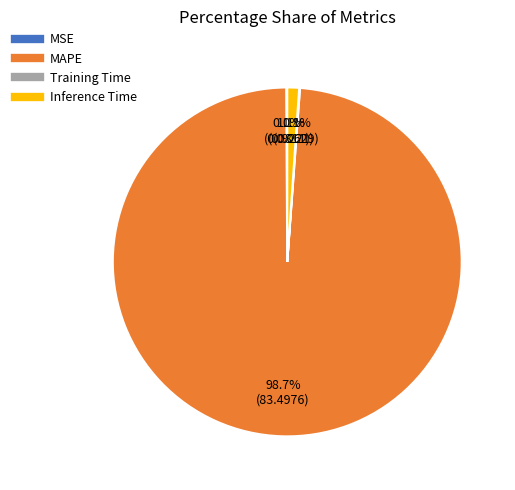

Which slice represents more than half of the pie?

MAPE